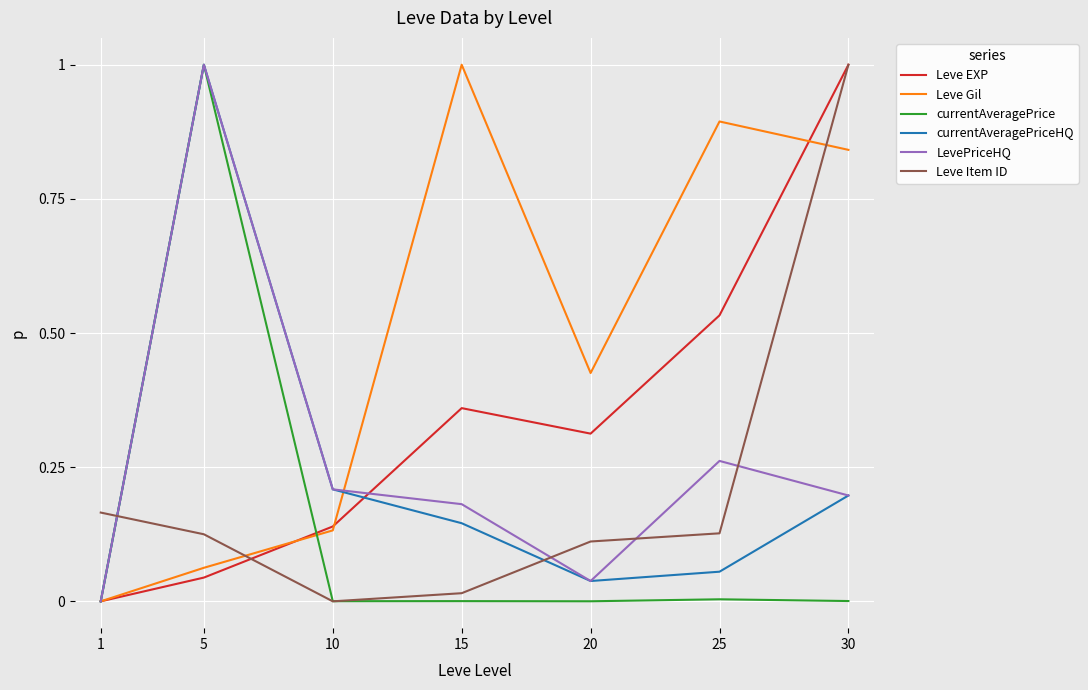

Is it true that currentAveragePriceHQ equals 0.2 at 30?

True